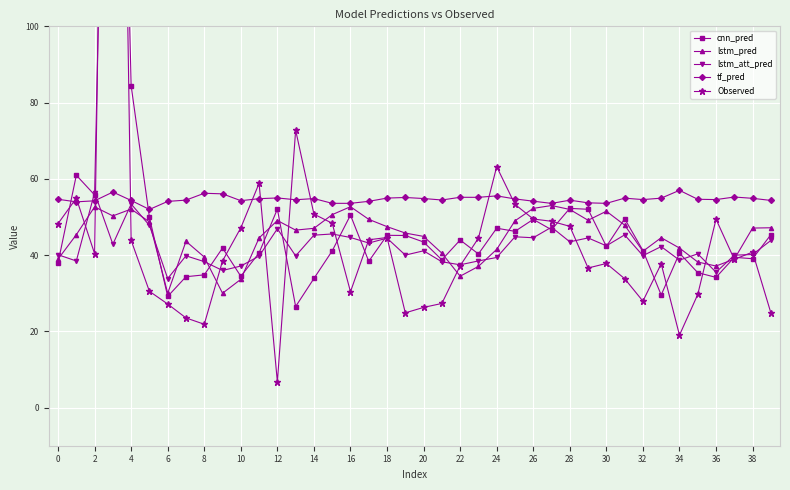

True or false: lstm_pred has more than 2 interior local peaks.

True